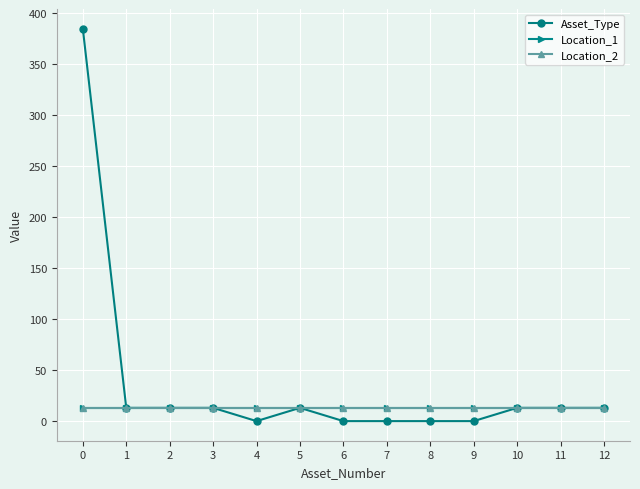

True or false: Location_2 and Location_1 intersect in this chart.

False